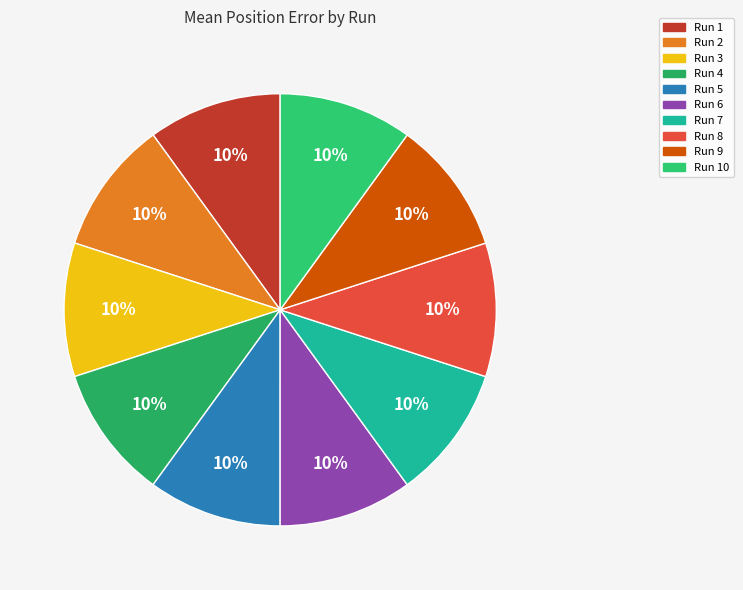

Count the number of slices in the pie.

10